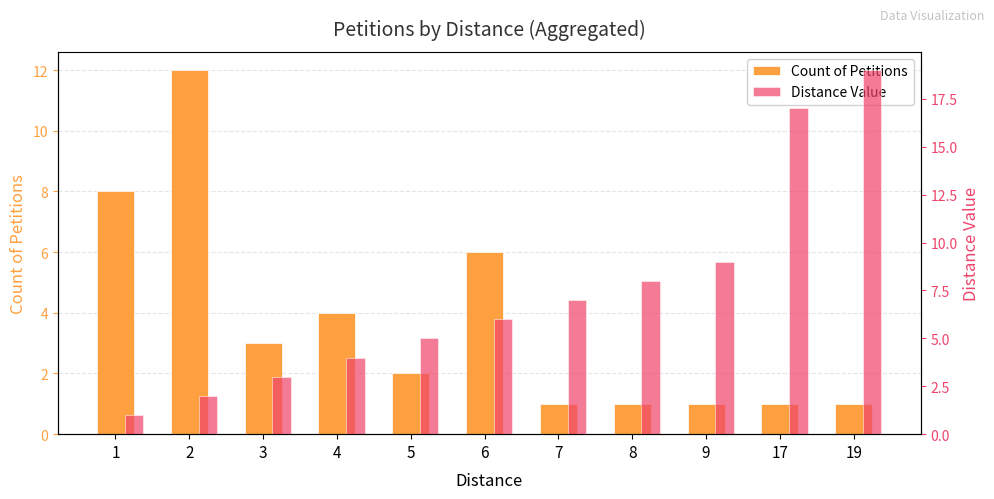

Are the bars horizontal?

No